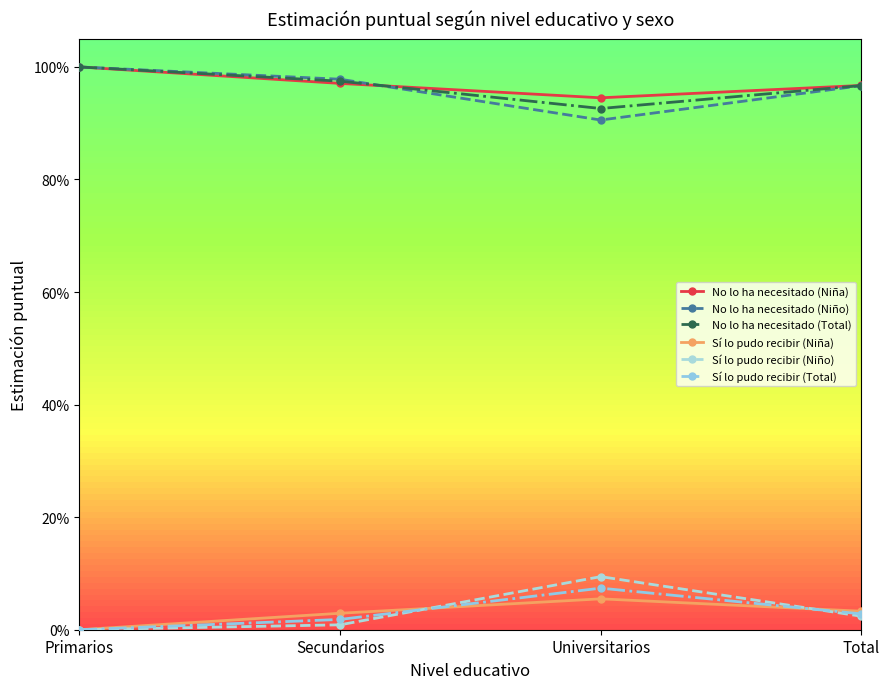

What are all the series names shown in the legend?

No lo ha necesitado (Niña), No lo ha necesitado (Niño), No lo ha necesitado (Total), Sí lo pudo recibir (Niña), Sí lo pudo recibir (Niño), Sí lo pudo recibir (Total)